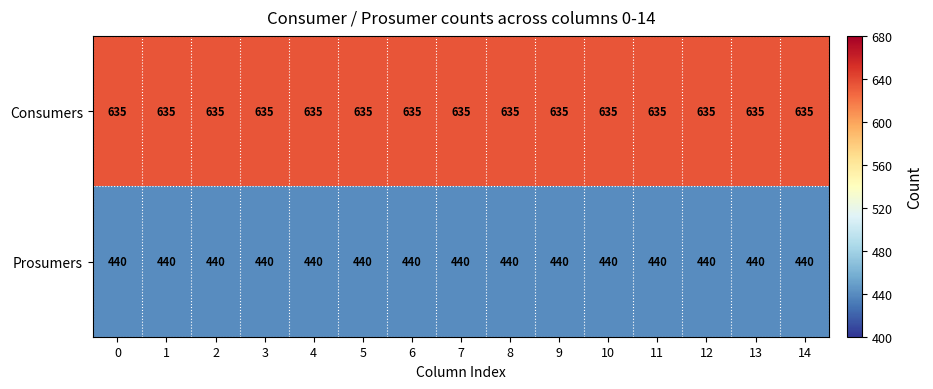

True or false: Consumers has a value of 286 at 8.

False